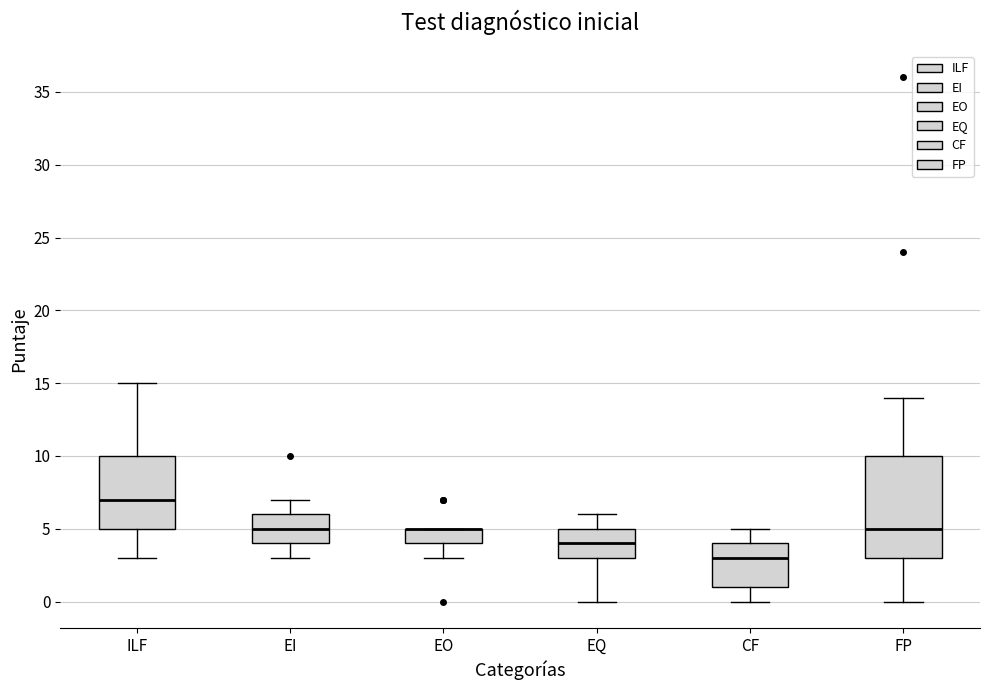

Where does the median line of the box for ILF sit on the y-axis? The values are not printed on the chart, so give them approximately, as read against the axis.

7